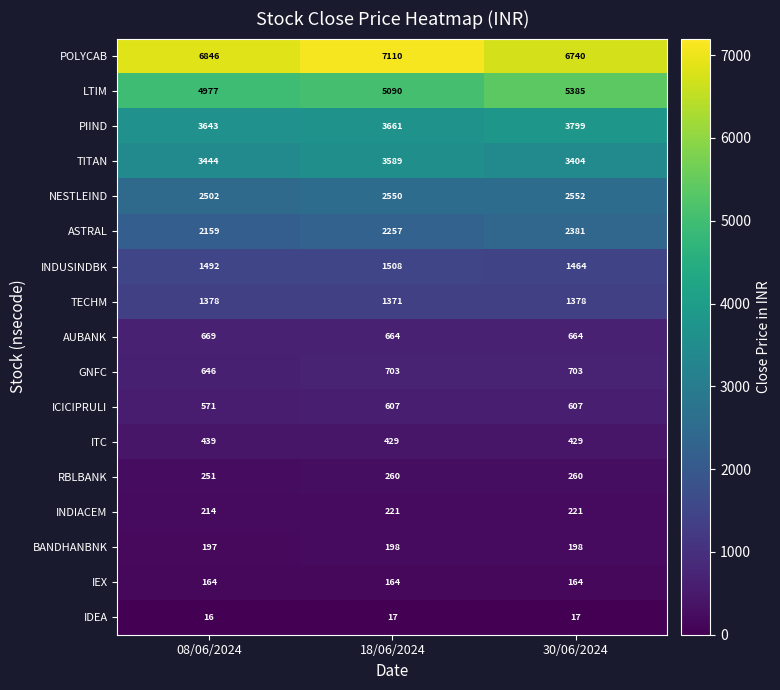

What is the minimum value shown in the chart?

16